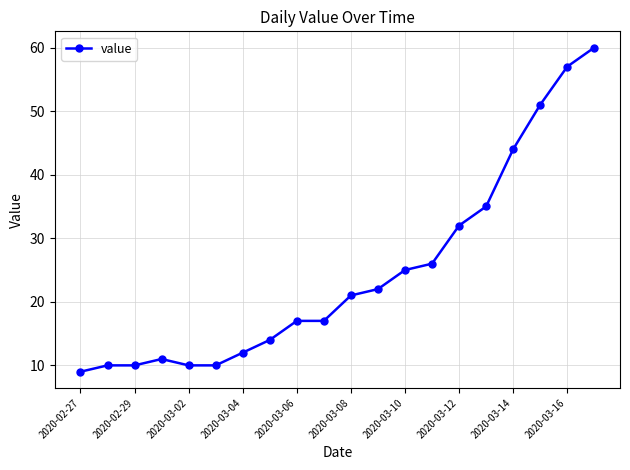

What is the maximum value shown in the chart?

60